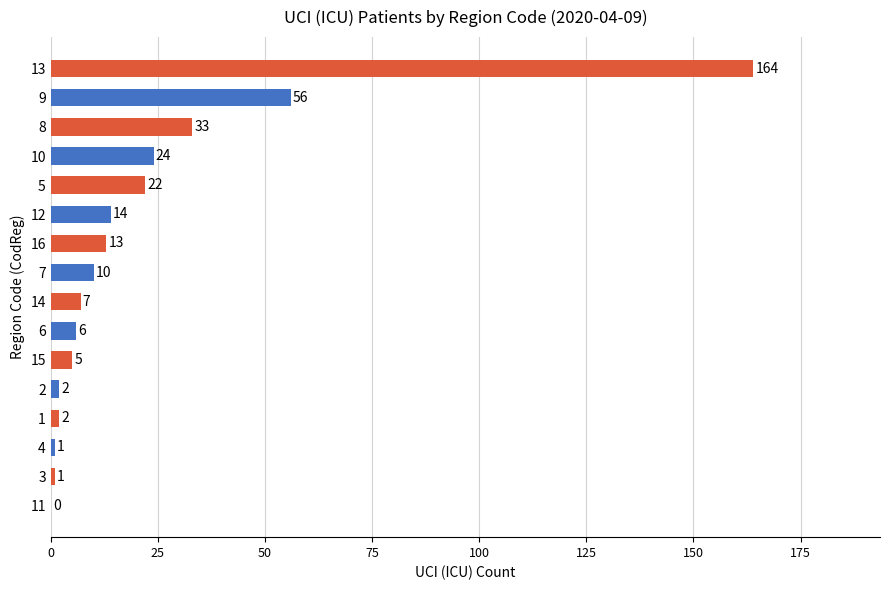

Reading top to bottom, extract all data points from this chart.

13=164	9=56	8=33	10=24	5=22	12=14	16=13	7=10	14=7	6=6	15=5	2=2	1=2	4=1	3=1	11=0